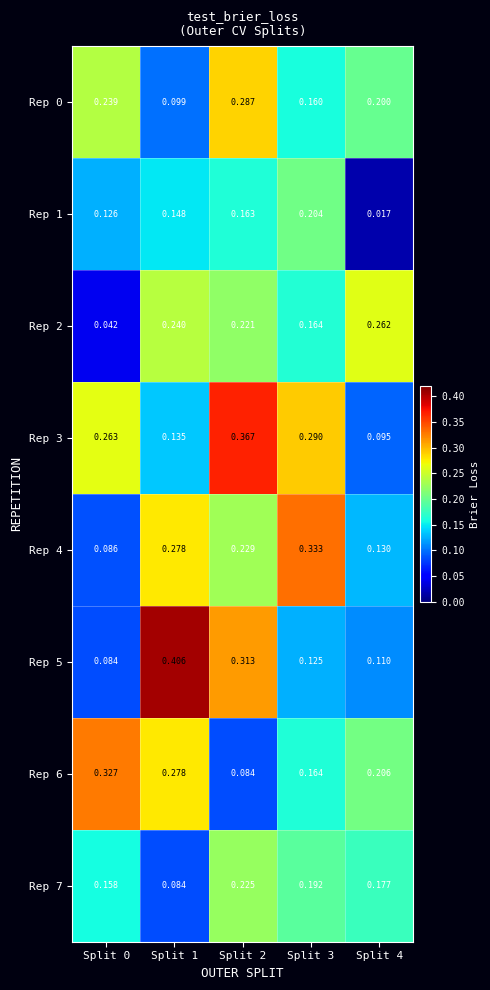

Which series has the largest range (max minus min)?

Rep 5